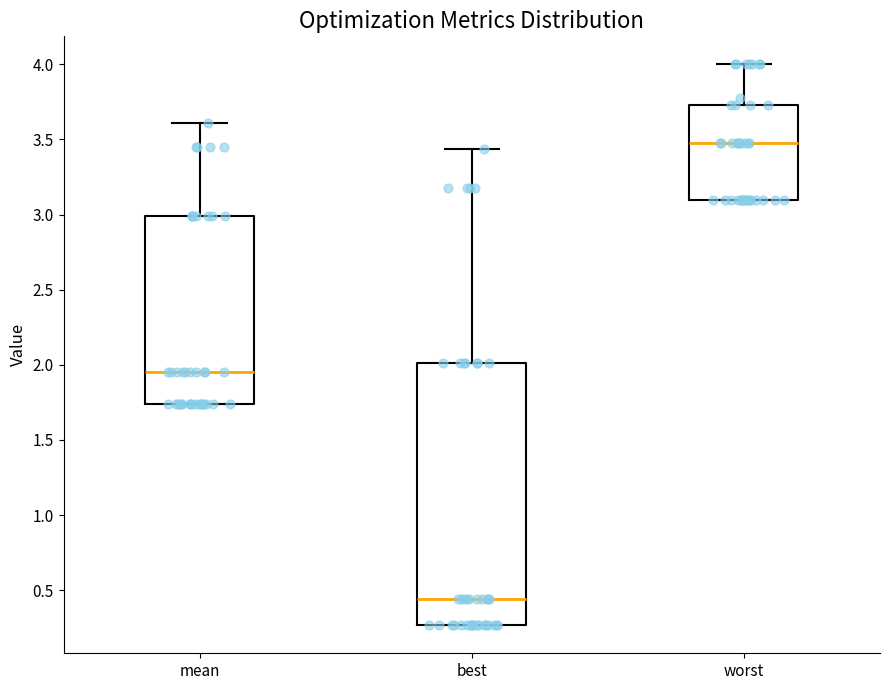

Reading left to right, read every box against the y-axis: the position of its median line, the range the box covers, and the ends of its whiskers. The values are not printed on the chart, so give them approximately, as read against the axis.

mean: median 1.95, box 1.75 to 3.00, whiskers 1.75 to 3.60
best: median 0.45, box 0.25 to 2.00, whiskers 0.25 to 3.45
worst: median 3.50, box 3.10 to 3.75, whiskers 3.10 to 4.00